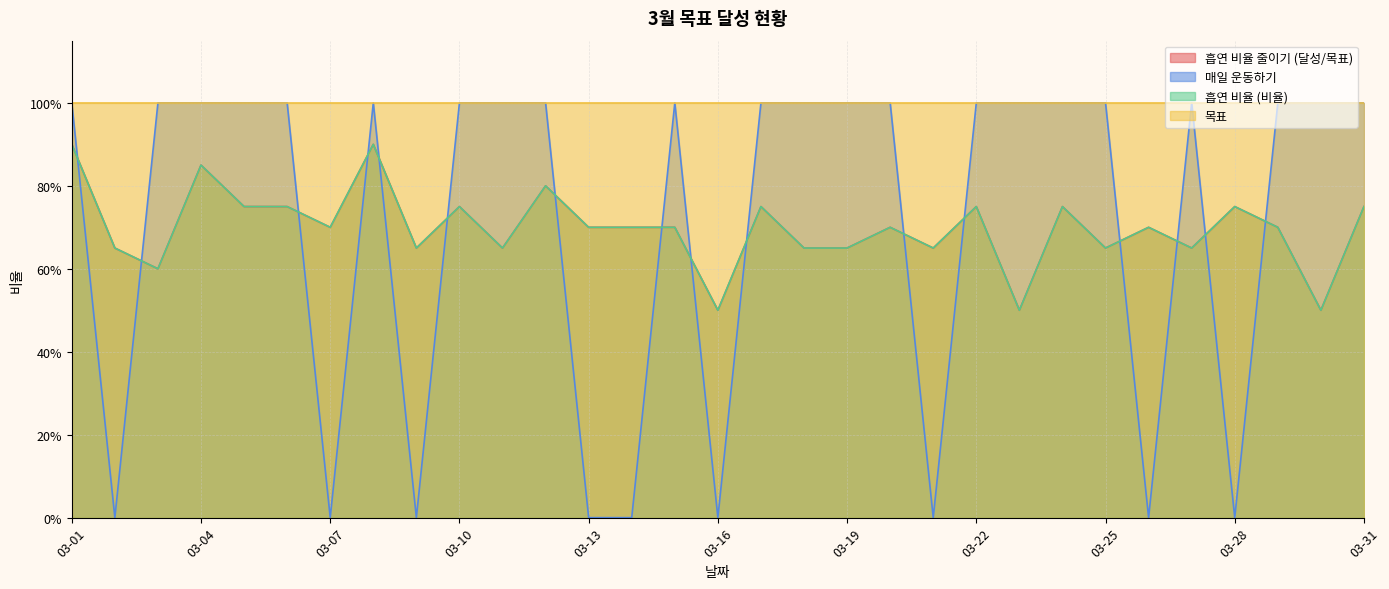

What is the sum of all 매일 운동하기 values?

22.0